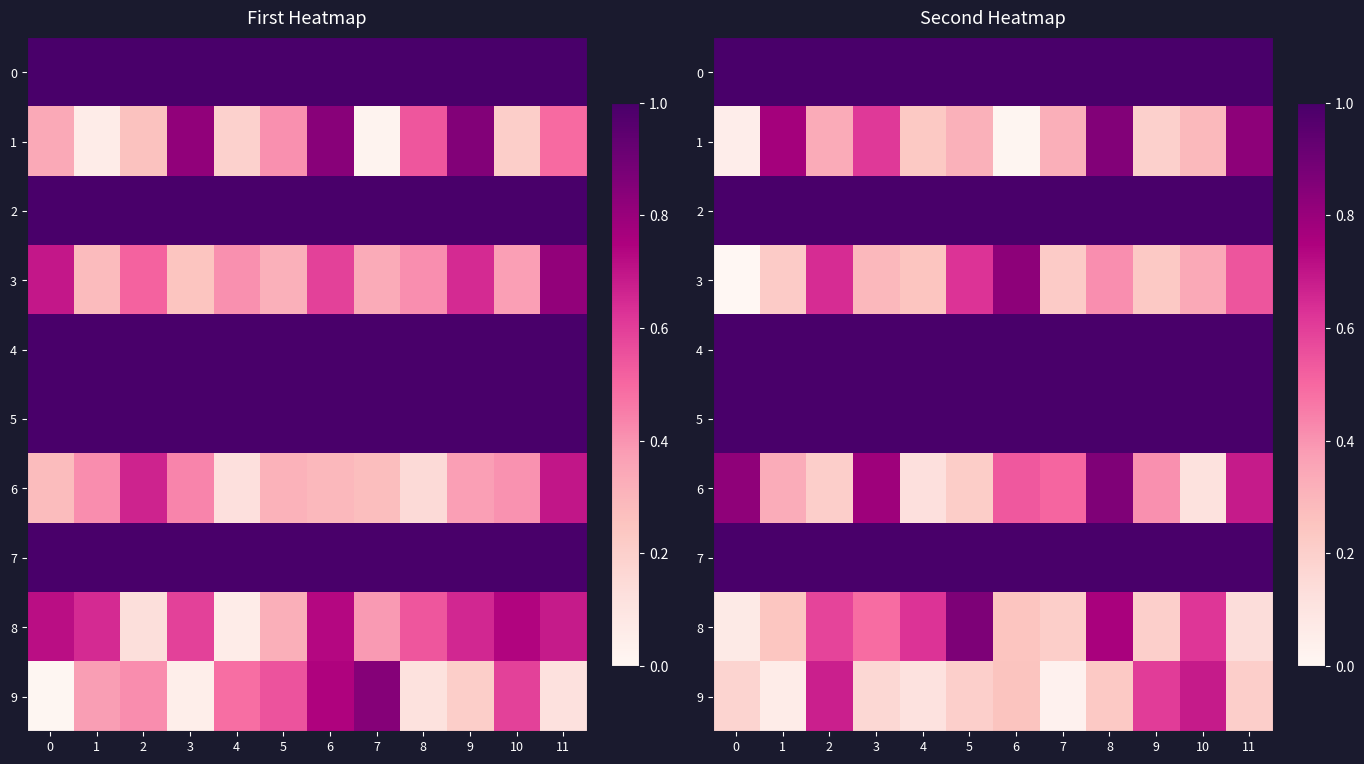

How many data points does each series have?

12